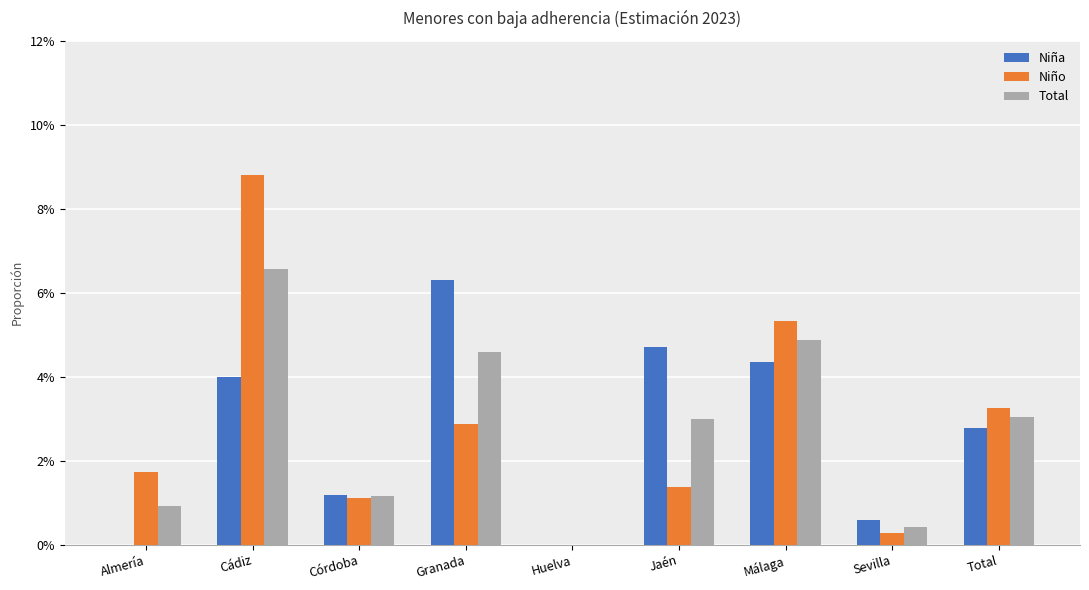

Does the chart contain stacked bars?

No